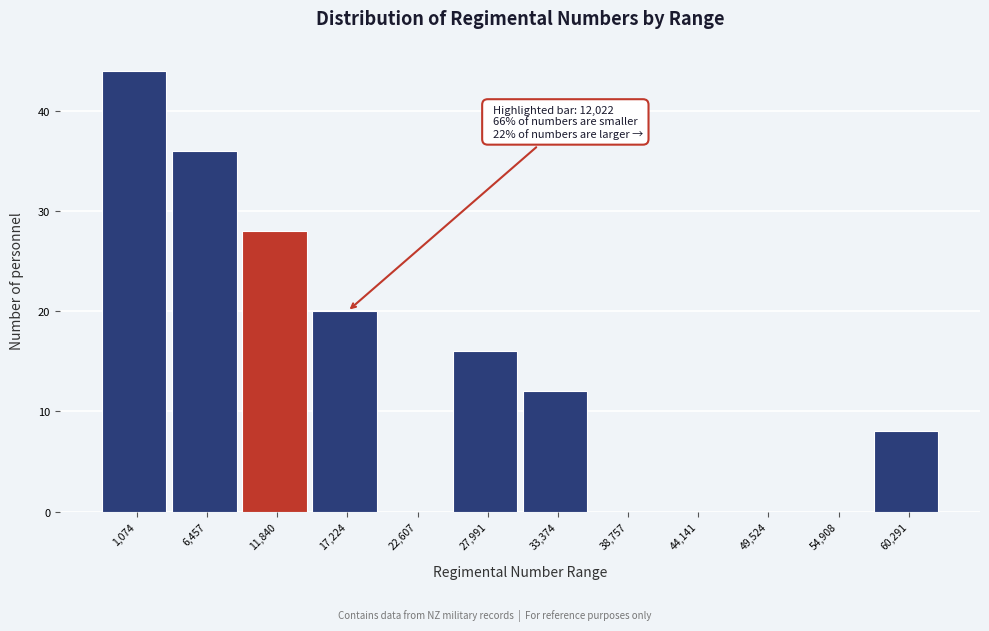

Reading left to right, transcribe all the data shown in this chart.

1,074=44	6,457=36	11,840=28	17,224=20	22,607=0	27,991=16	33,374=12	38,757=0	44,141=0	49,524=0	54,908=0	60,291=8